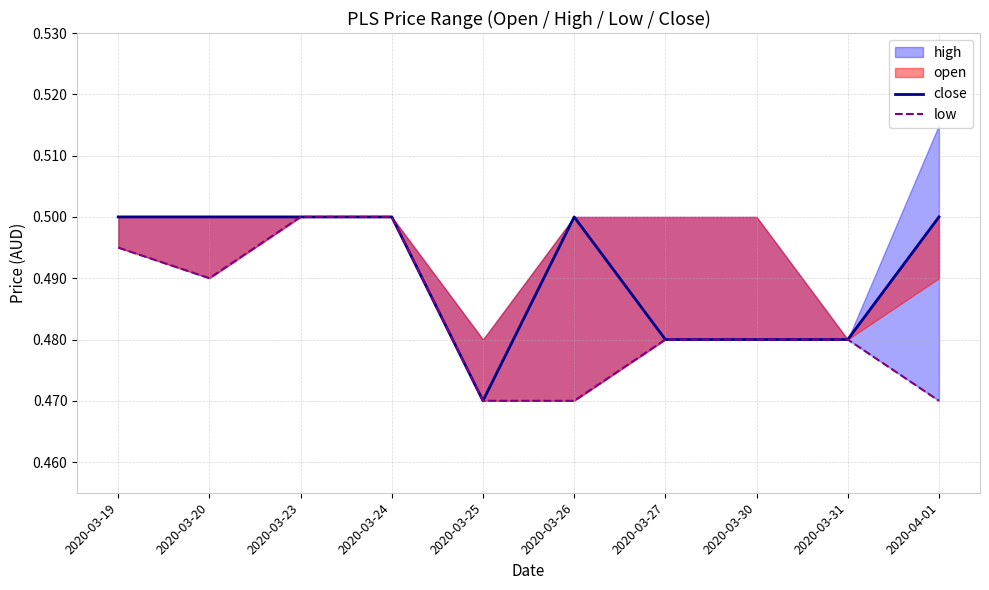

Which series changed the most between 2020-03-27 and 2020-03-30?

close